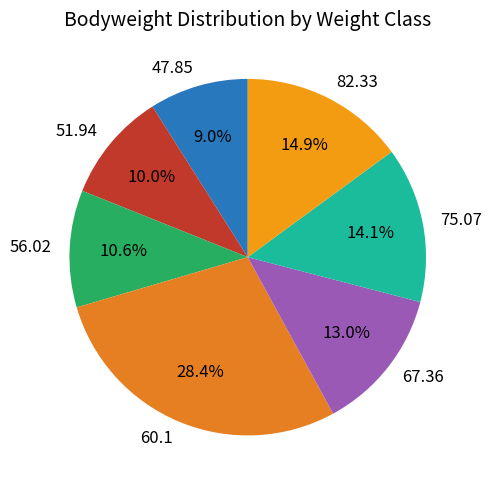

Is there a majority slice in this chart?

No